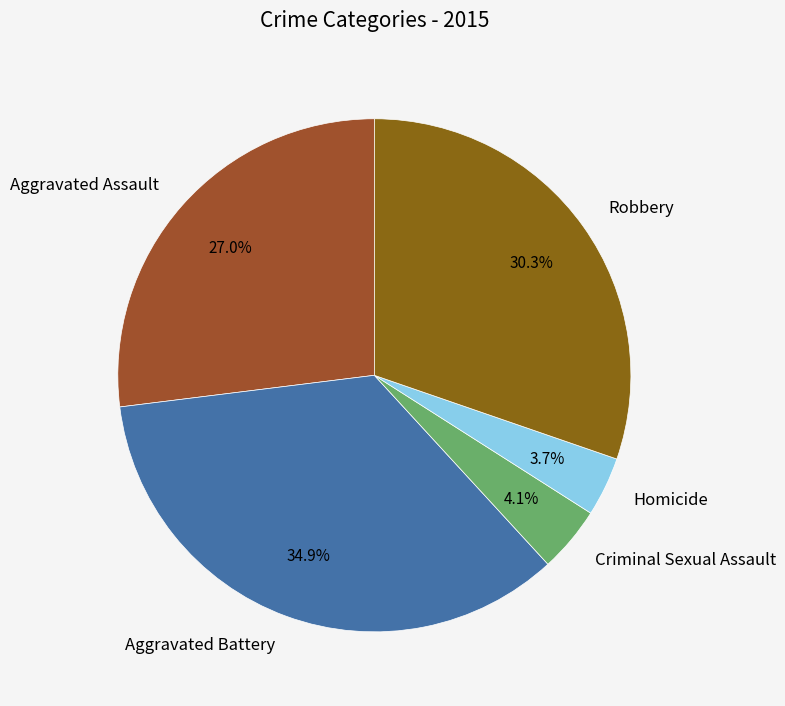

True or false: Homicide accounts for 4% of the total.

True